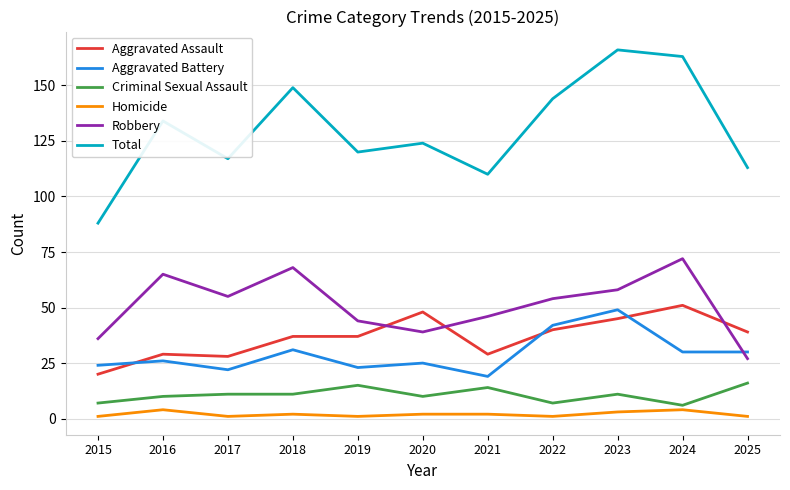

What is the sum of the Criminal Sexual Assault values at 2025 and 2018?

27